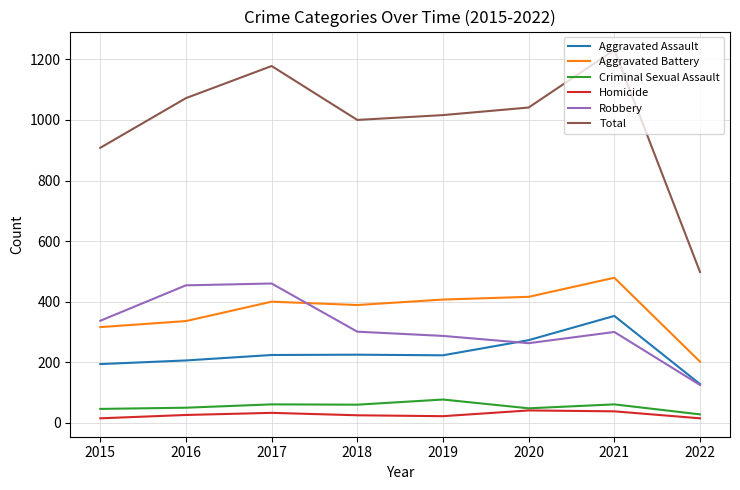

What is the average value of the Criminal Sexual Assault series?

54